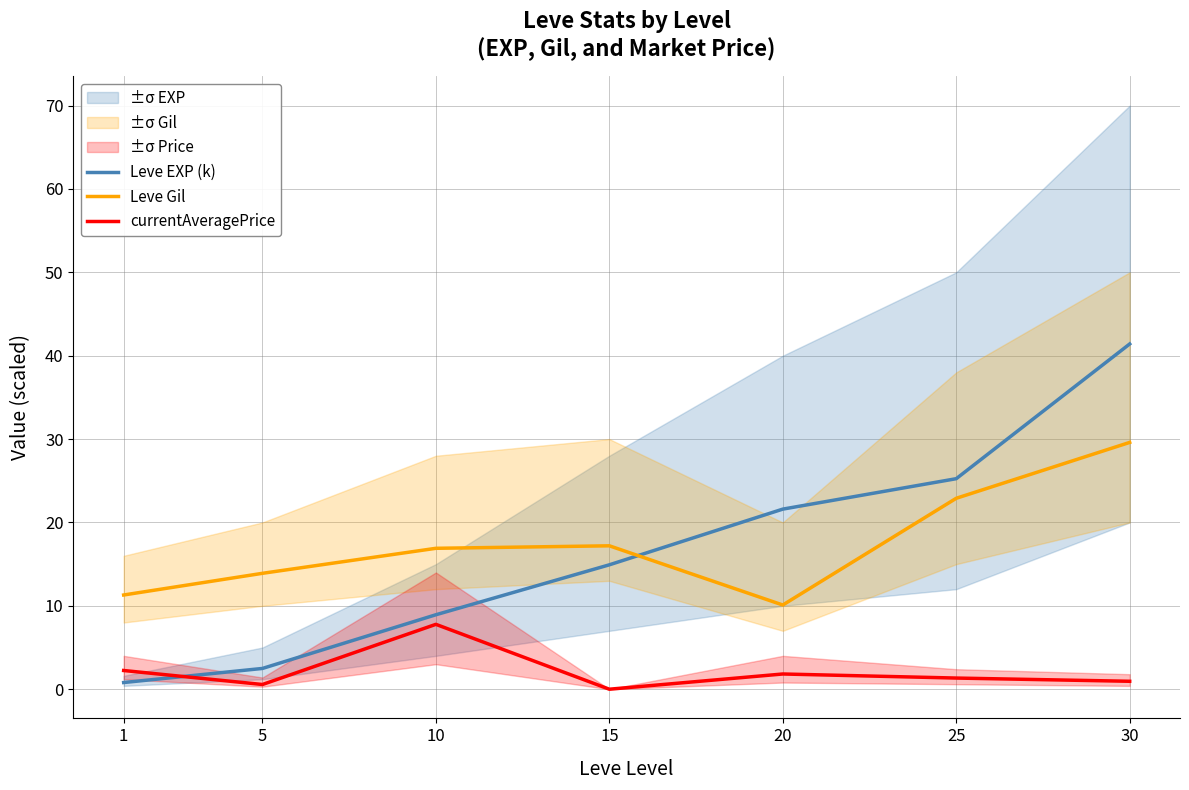

Reading right to left, what are all the values shown in this chart?

Leve EXP (k): 41.4	25.2	21.6	14.9	8.9	2.5	0.8
Leve Gil: 29.6	22.9	10.1	17.2	16.9	13.9	11.3
currentAveragePrice: 1.0	1.3	1.8	0.0	7.8	0.6	2.2